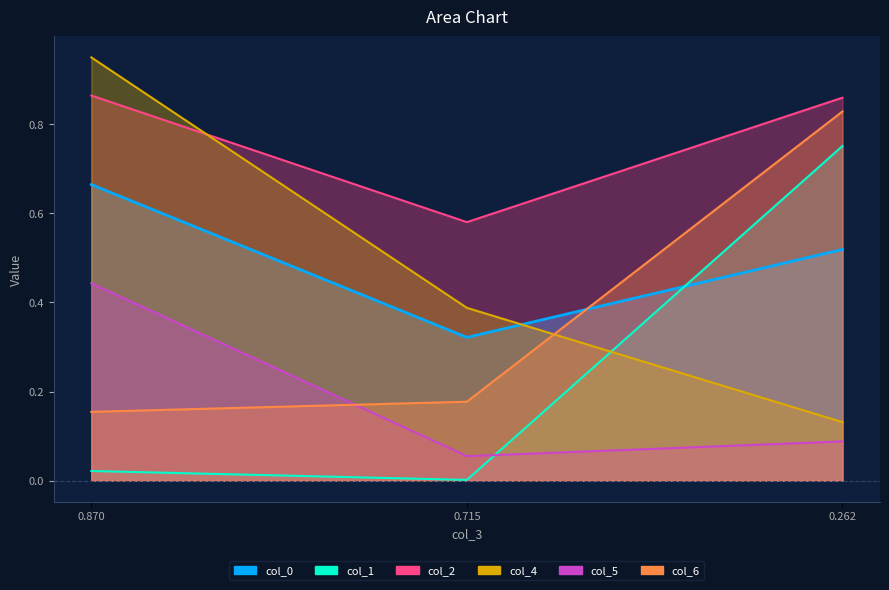

Reading left to right, transcribe all the data shown in this chart.

col_0: 0.7	0.3	0.5
col_1: 0.0	0.0	0.8
col_2: 0.9	0.6	0.9
col_4: 1.0	0.4	0.1
col_5: 0.4	0.1	0.1
col_6: 0.2	0.2	0.8